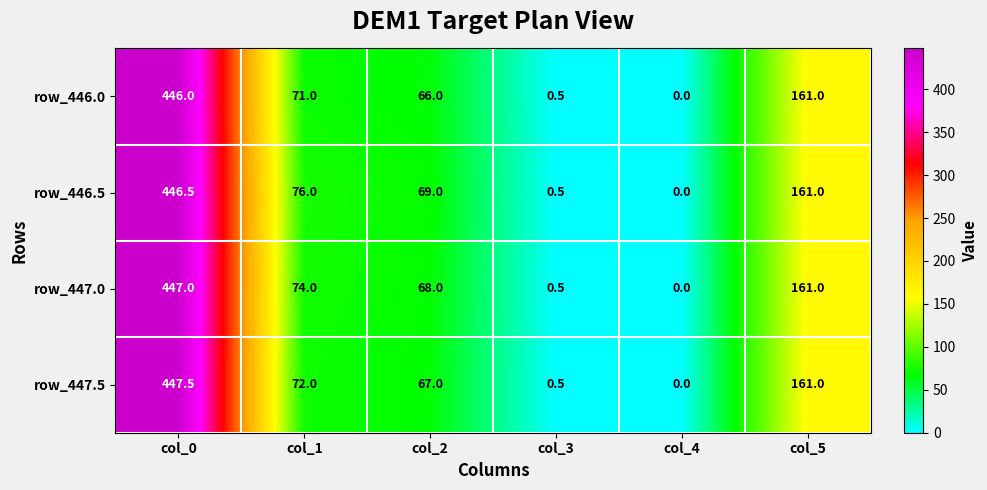

What is the total value across all series at col_1?

293.0